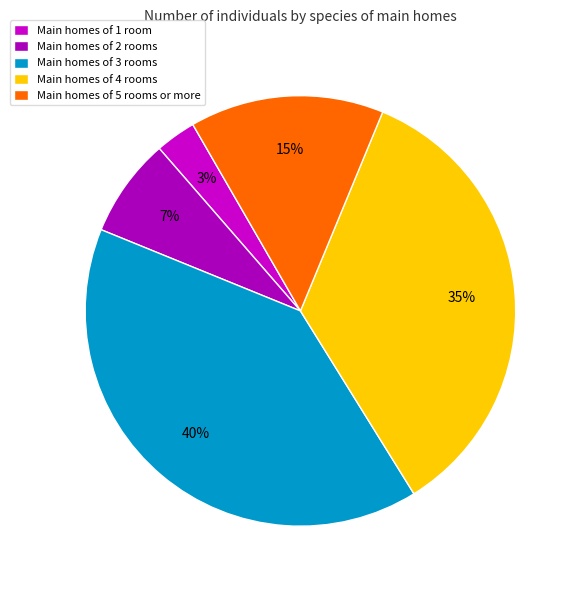

To the nearest percent, what is the difference between the largest and smallest slice percentages?

37%